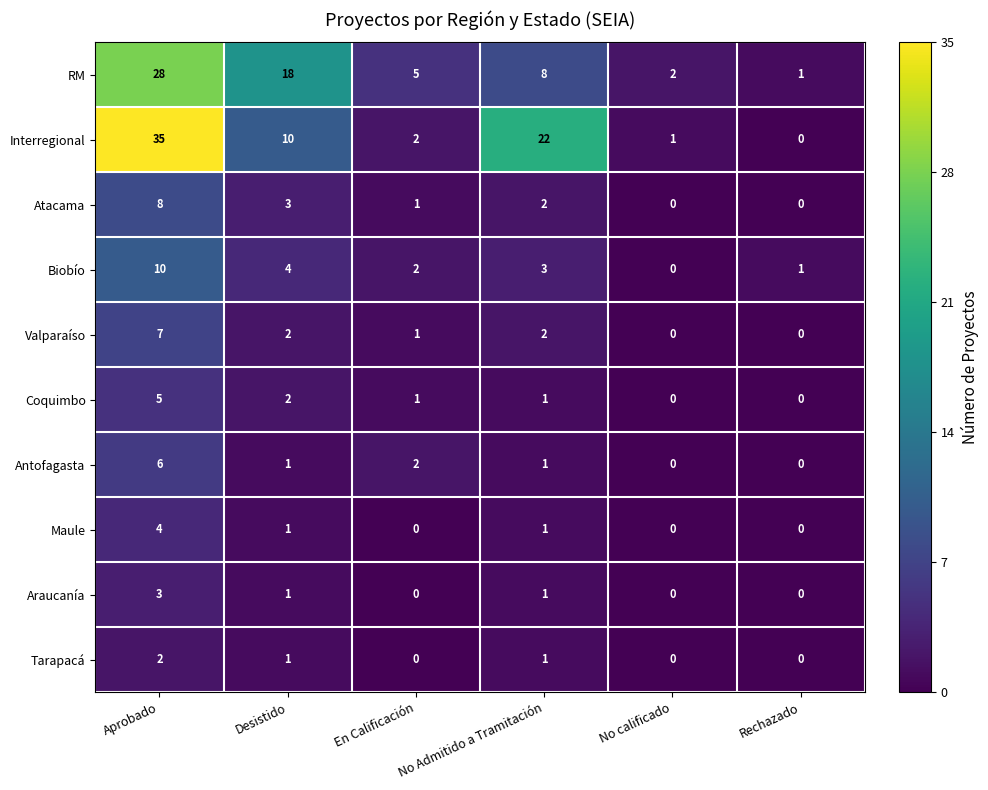

The value of Coquimbo at Aprobado is 5. True or false?

True